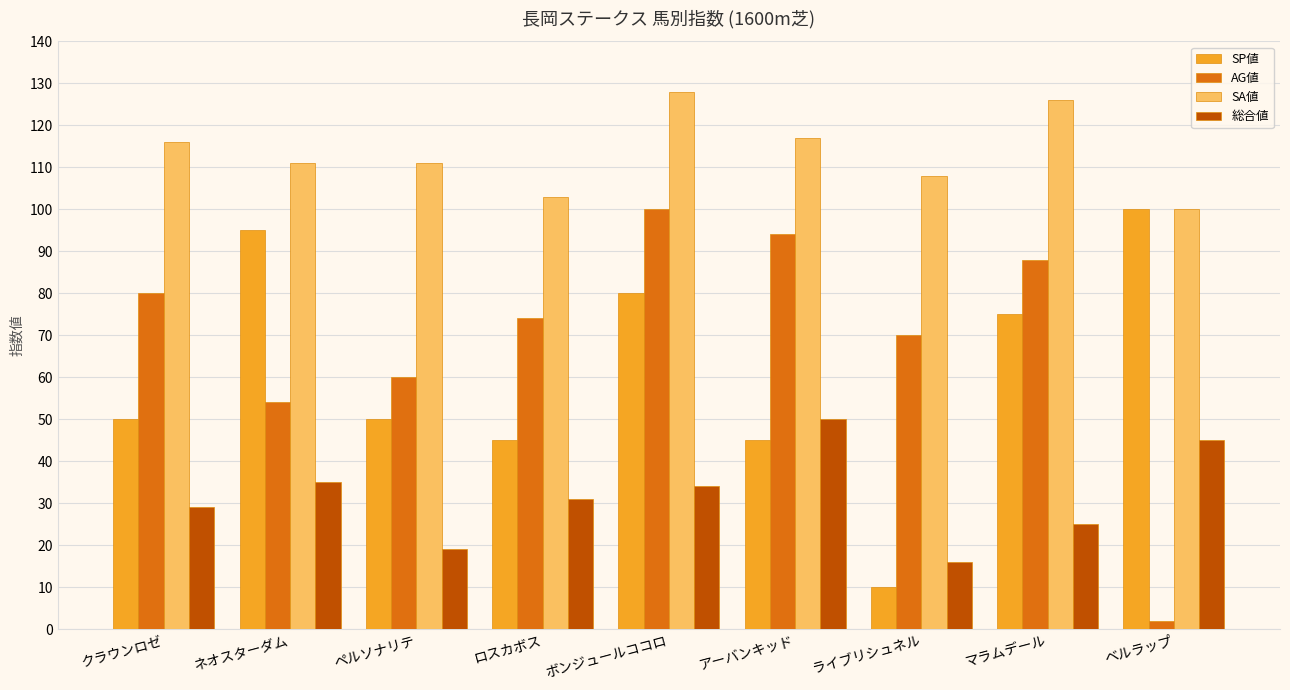

What is the total value across all series at クラウンロゼ?

275